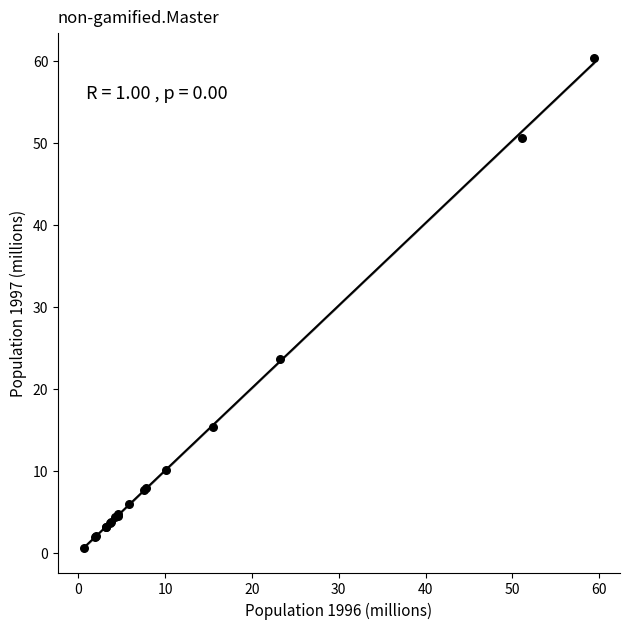

What Y value in the scatter plot is closest to 30?

23.7